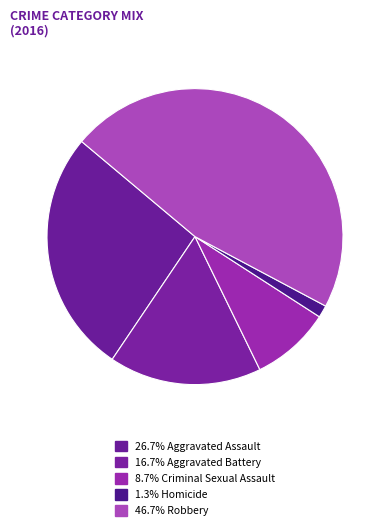

How many segments does this pie chart have?

5